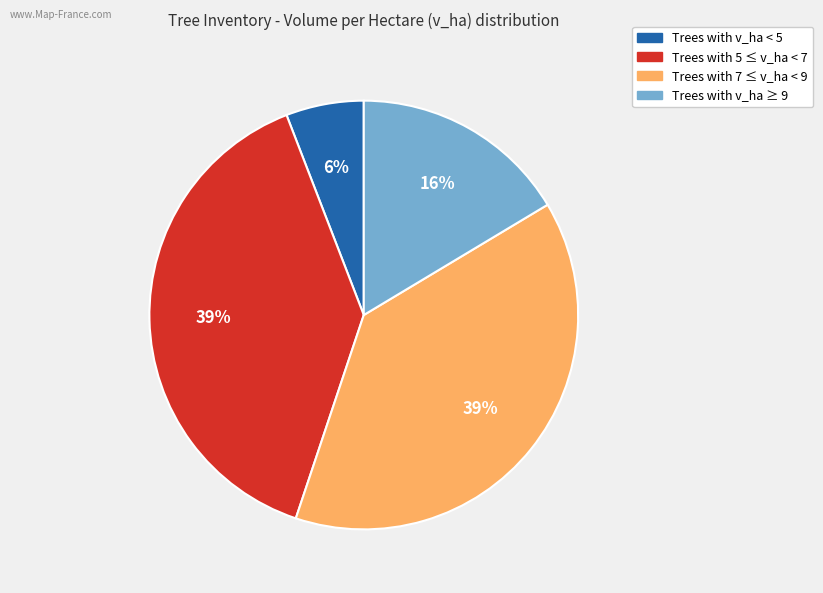

To the nearest percent, what is the average slice percentage?

25%